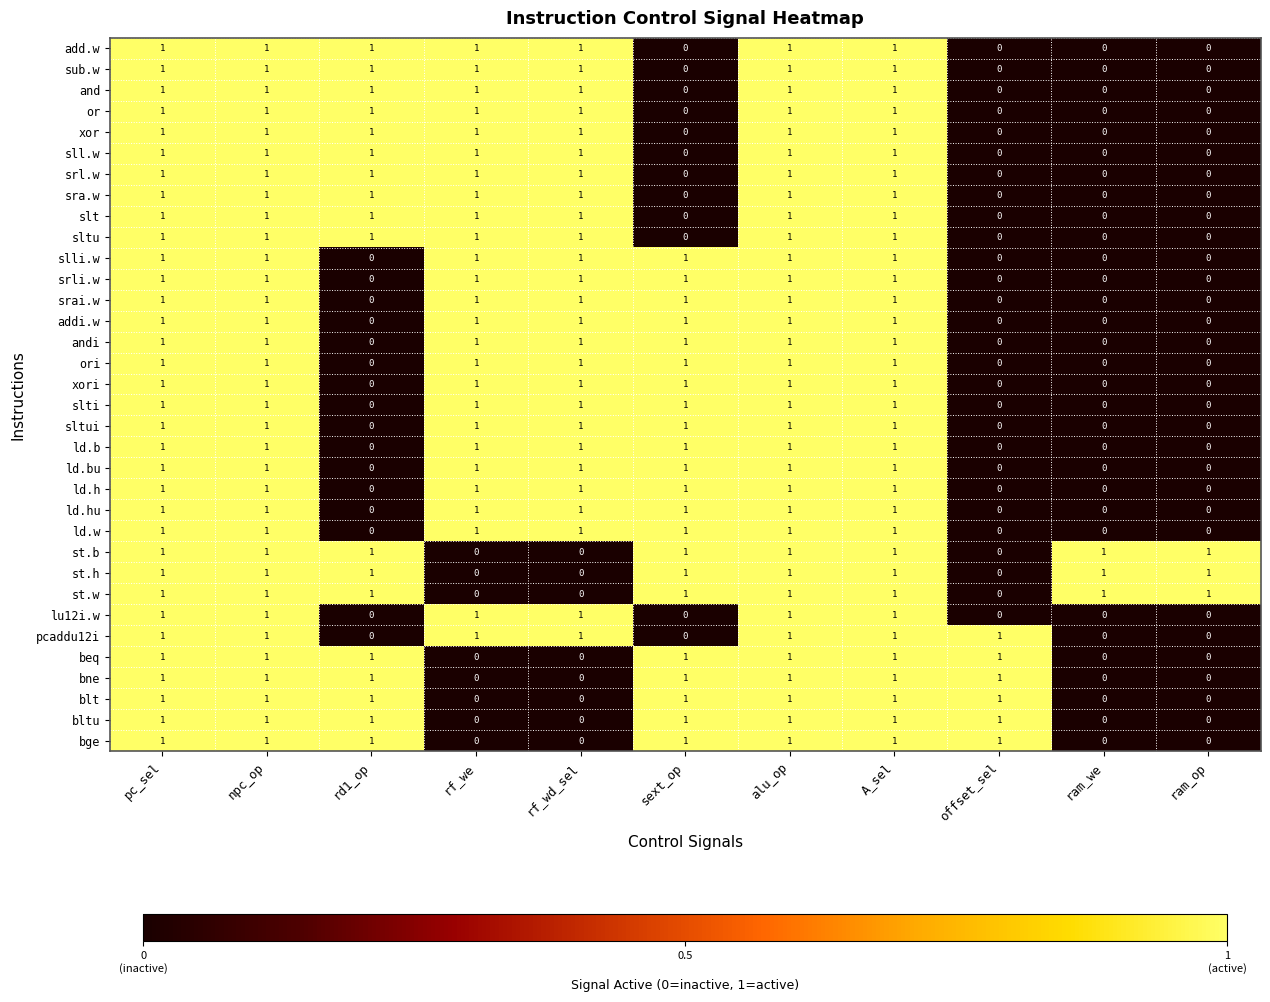

True or false: st.b has a value of 1 at npc_op.

True